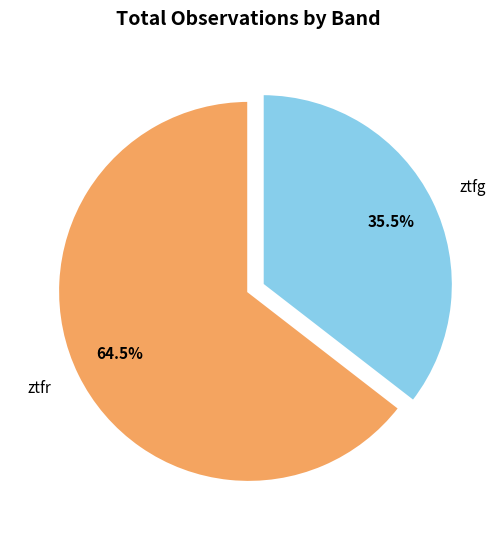

Which category has the smallest portion of the pie?

ztfg